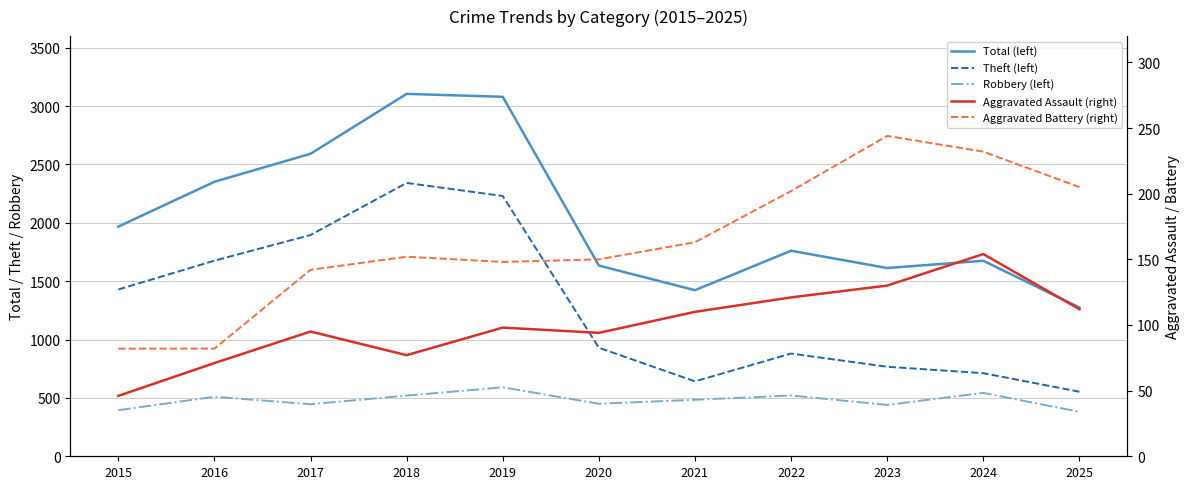

Reading right to left, transcribe all the data shown in this chart.

Total (left): 1275	1675	1613	1761	1423	1634	3080	3105	2592	2352	1968
Theft (left): 553	712	767	880	642	930	2230	2342	1896	1676	1429
Robbery (left): 381	543	440	521	484	450	591	520	446	510	395
Aggravated Assault (right): 112	154	130	121	110	94	98	77	95	71	46
Aggravated Battery (right): 205	232	244	202	163	150	148	152	142	82	82